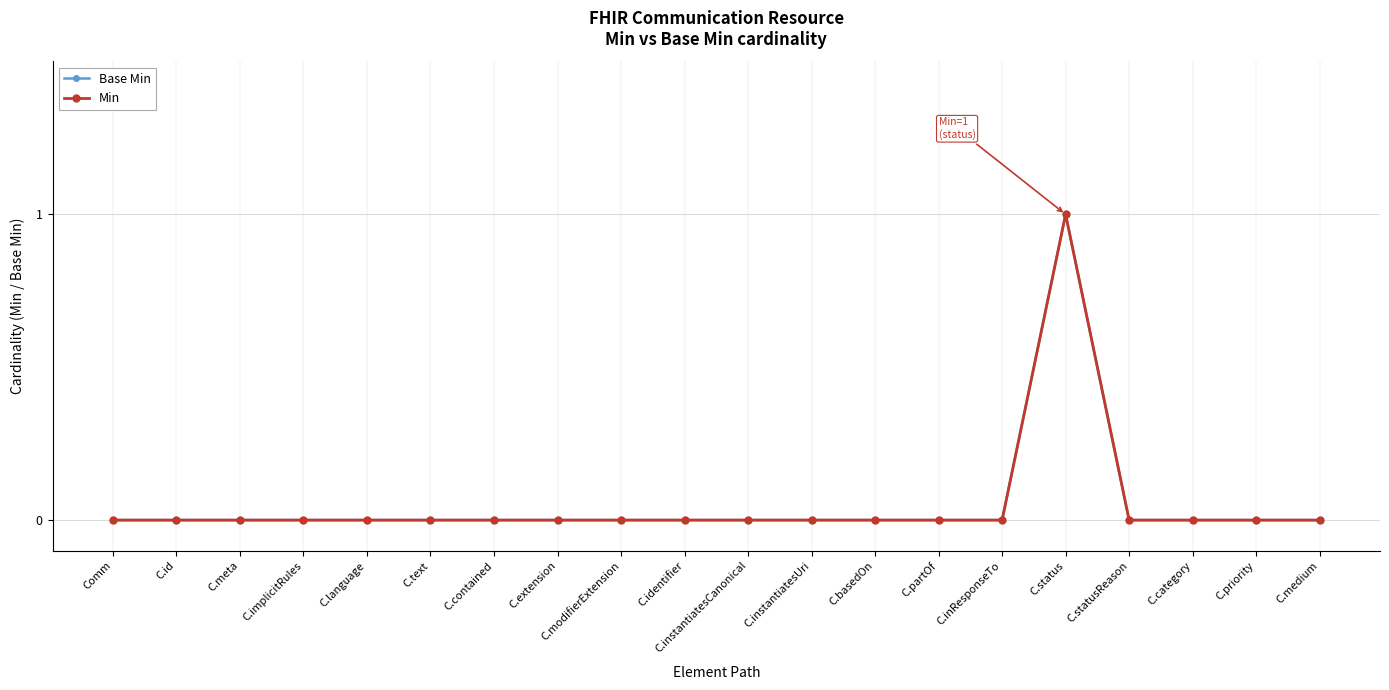

Does the chart have visible grid lines?

Yes